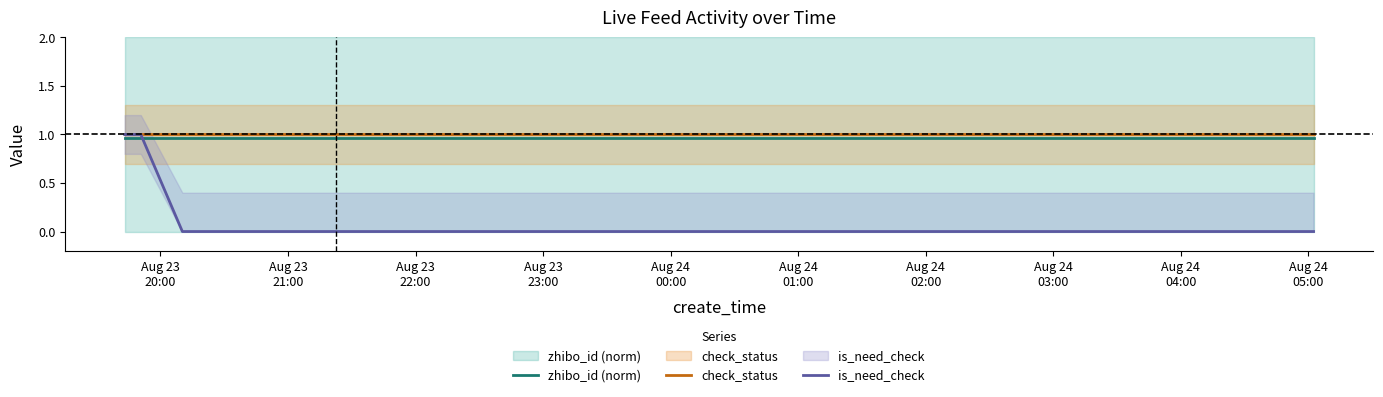

What is the lowest value of the zhibo_id (norm) series?

1.0